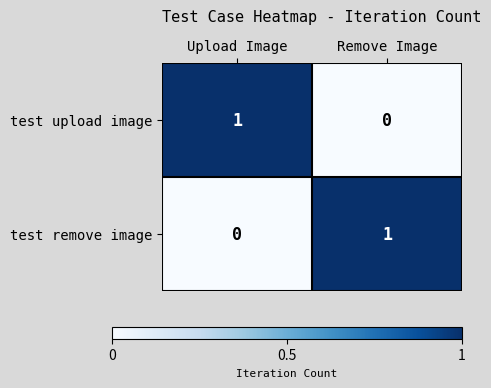

Which category has the lowest value in the test remove image series?

Upload Image